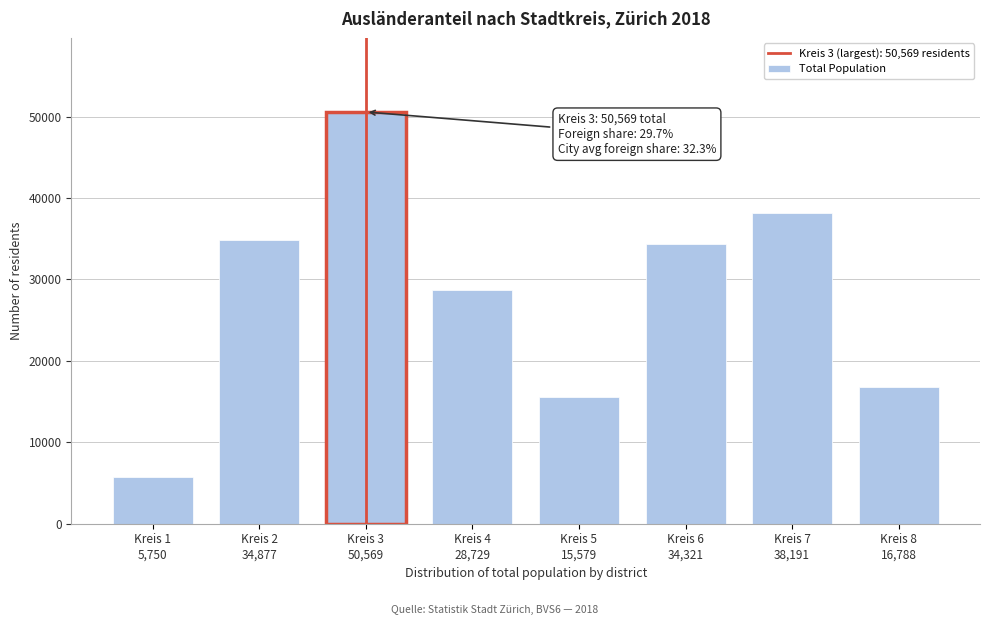

Reading right to left, transcribe all the data shown in this chart.

16788	38191	34321	15579	28729	50569	34877	5750